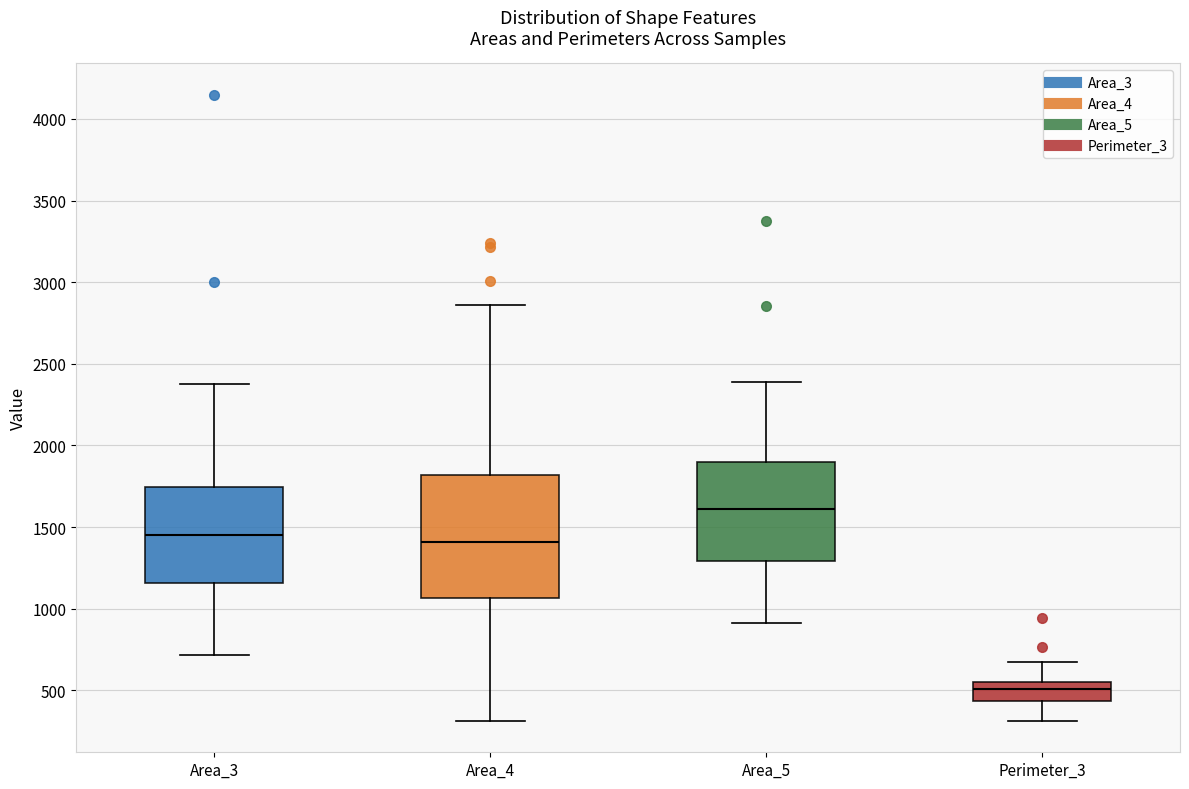

Reading left to right, read every box against the y-axis: the position of its median line, the range the box covers, and the ends of its whiskers. The values are not printed on the chart, so give them approximately, as read against the axis.

Area_3: median 1450, box 1150 to 1750, whiskers 700 to 2400
Area_4: median 1400, box 1050 to 1800, whiskers 300 to 2850
Area_5: median 1600, box 1300 to 1900, whiskers 900 to 2400
Perimeter_3: median 500, box 450 to 550, whiskers 300 to 700